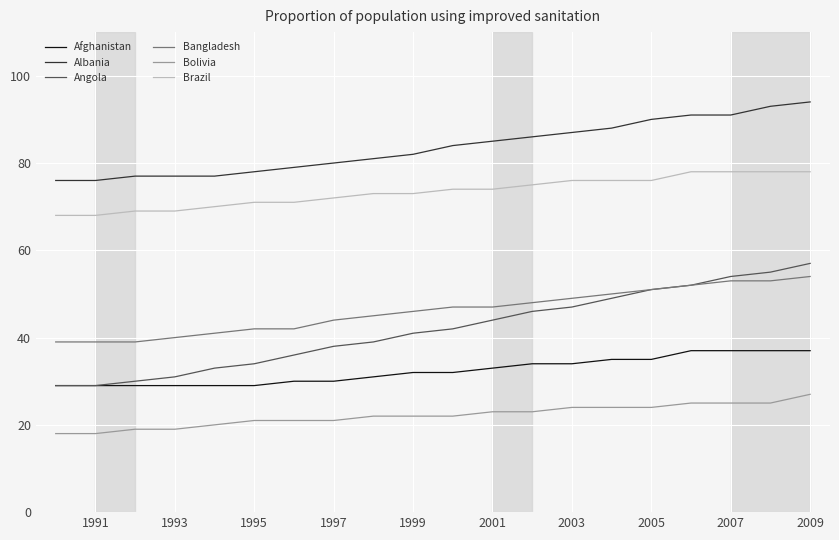

What are all the series names shown in the legend?

Afghanistan, Albania, Angola, Bangladesh, Bolivia, Brazil